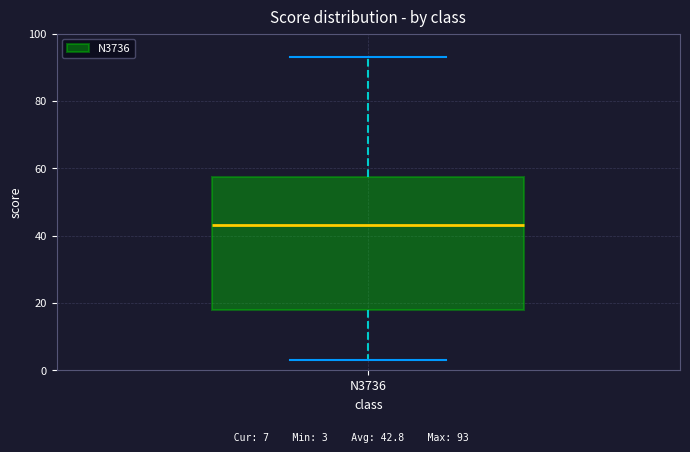

Transcribe this box plot: give where the median line is, the range the box spans, and where the two whiskers end, as read against the y-axis. The values are not printed on the chart, so give them approximately, as read against the axis.

median 44, box 18 to 58, whiskers 4 to 94